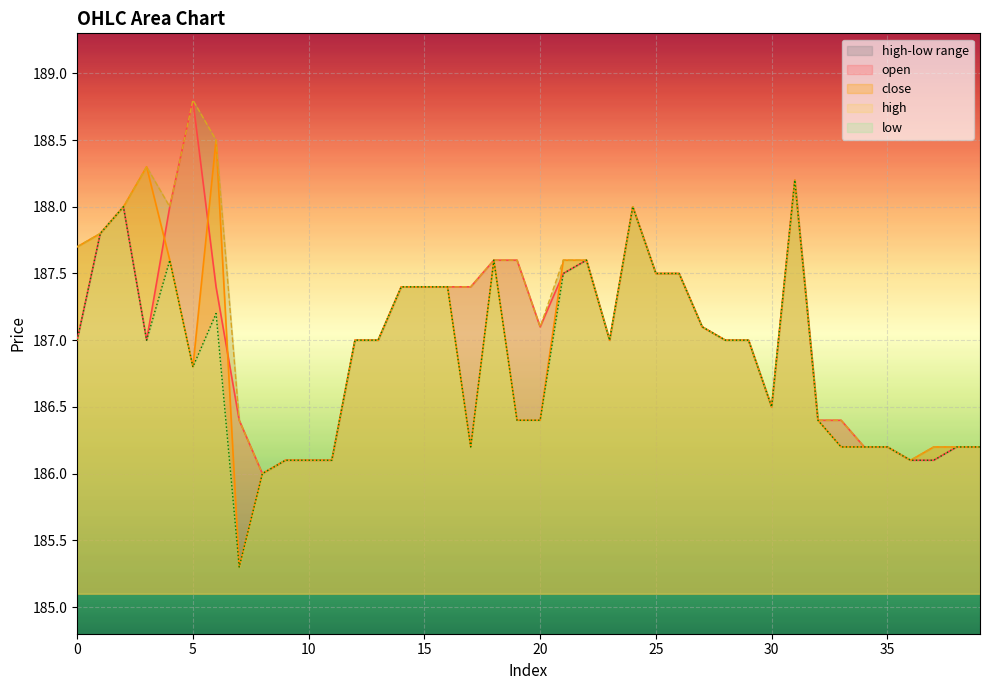

True or false: low has a value of 187.6 at 22.

True